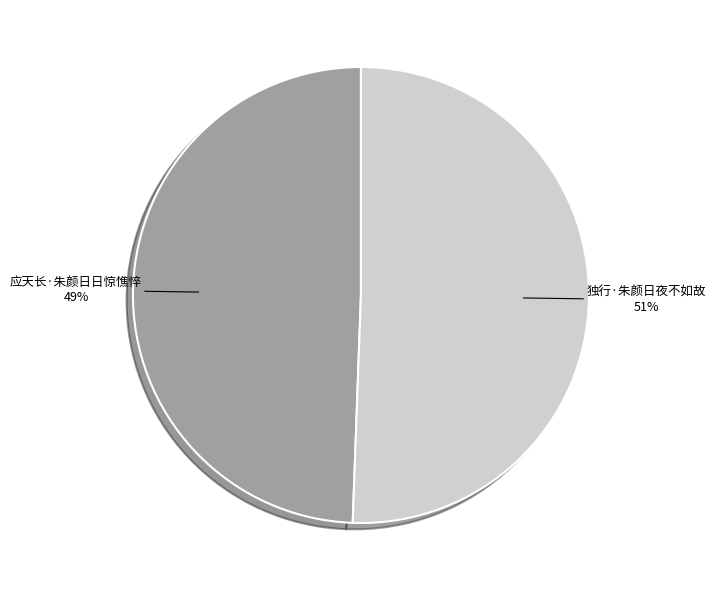

To the nearest percent, what is the average slice percentage?

50%